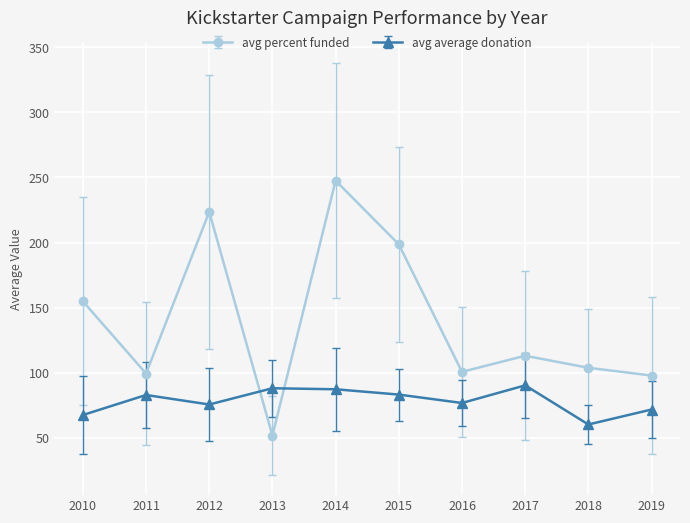

What is the maximum value for avg average donation?

90.3